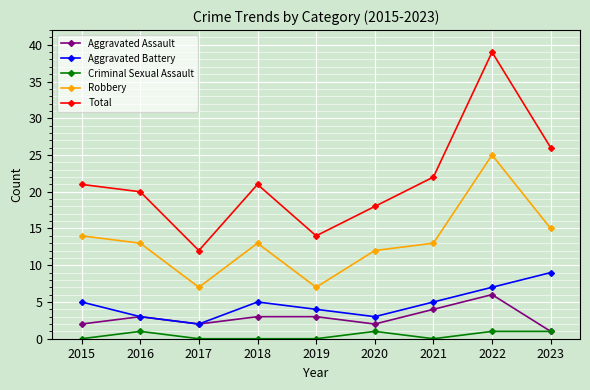

Is this an area chart (filled region under the line)?

No